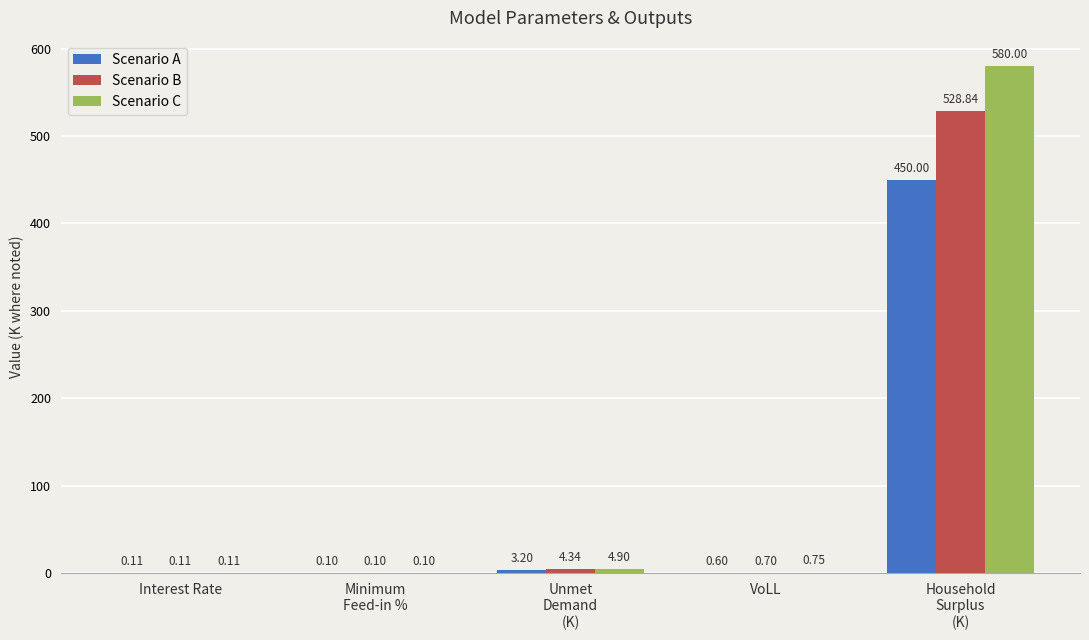

What is the sum of all Scenario C values?

585.9